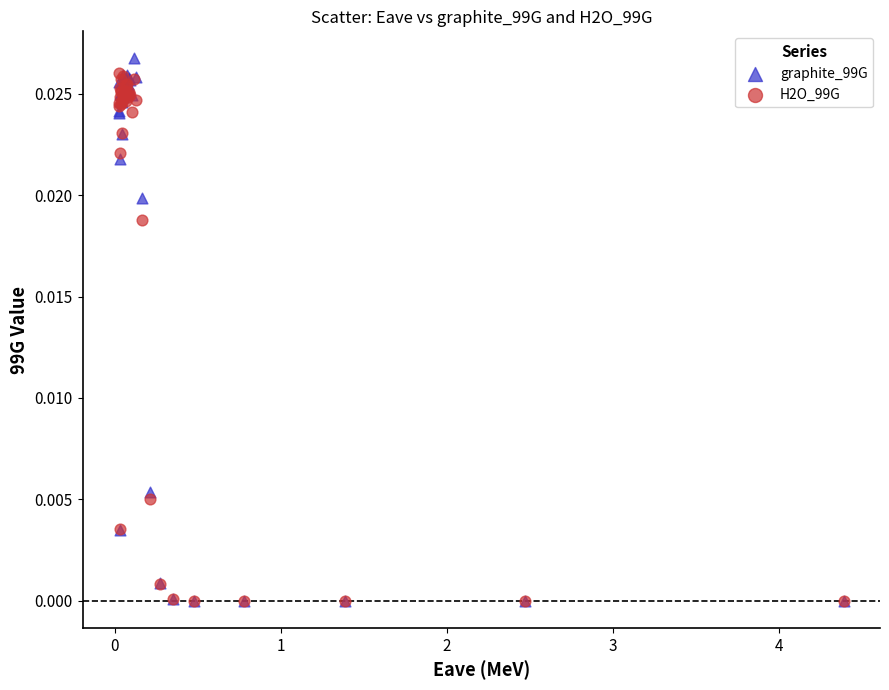

What are all the series names shown in the legend?

graphite_99G, H2O_99G